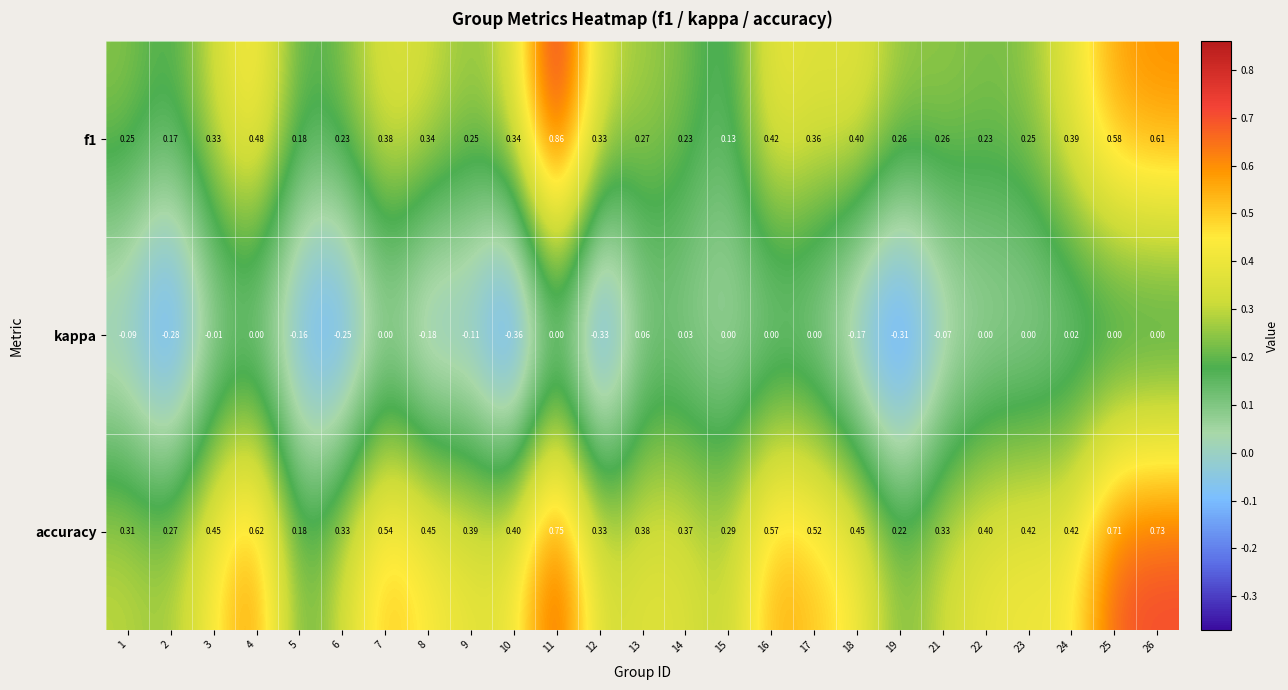

Which series has the largest range (max minus min)?

f1